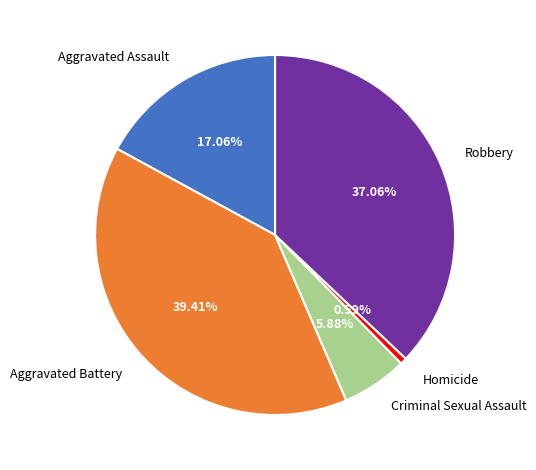

To the nearest percent, what percentage of the pie is Criminal Sexual Assault?

6%